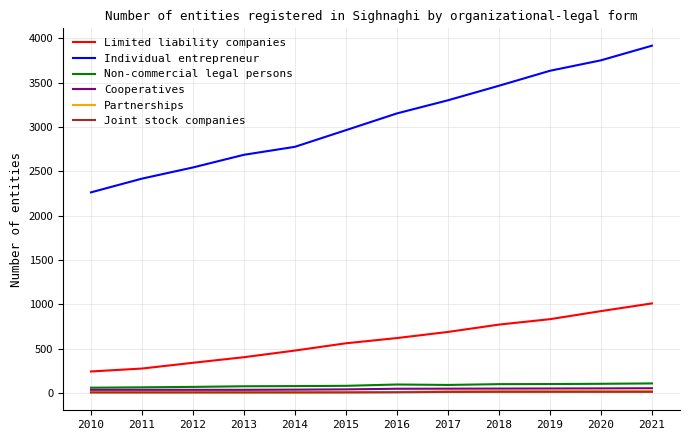

Which series has the widest spread of values?

Individual entrepreneur